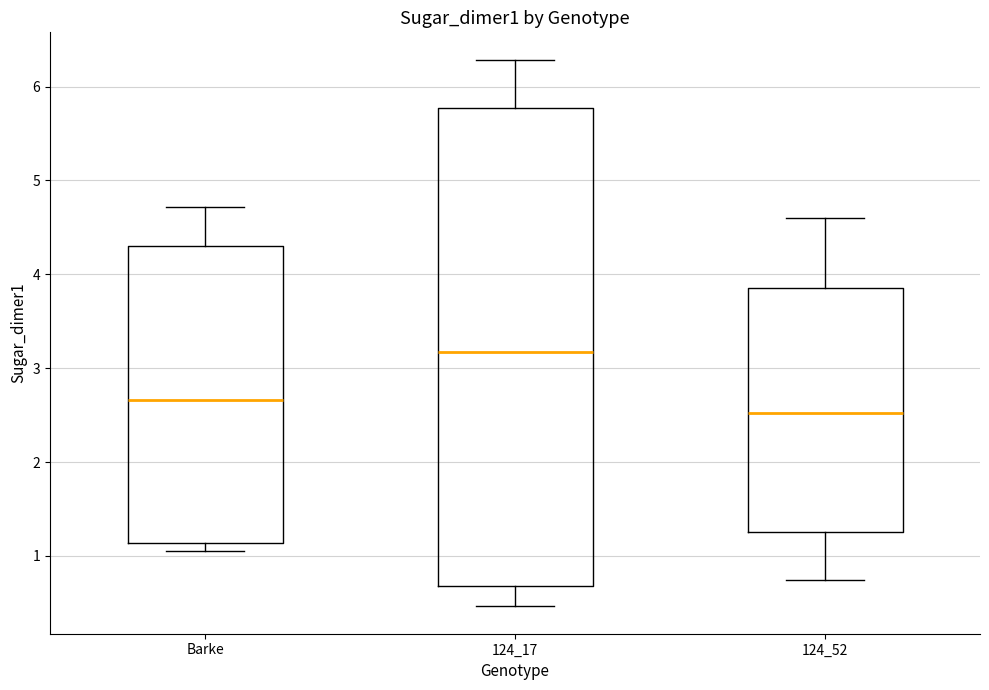

Where is the lower edge of the box for 124_17 on the y-axis? The values are not printed on the chart, so give them approximately, as read against the axis.

0.7